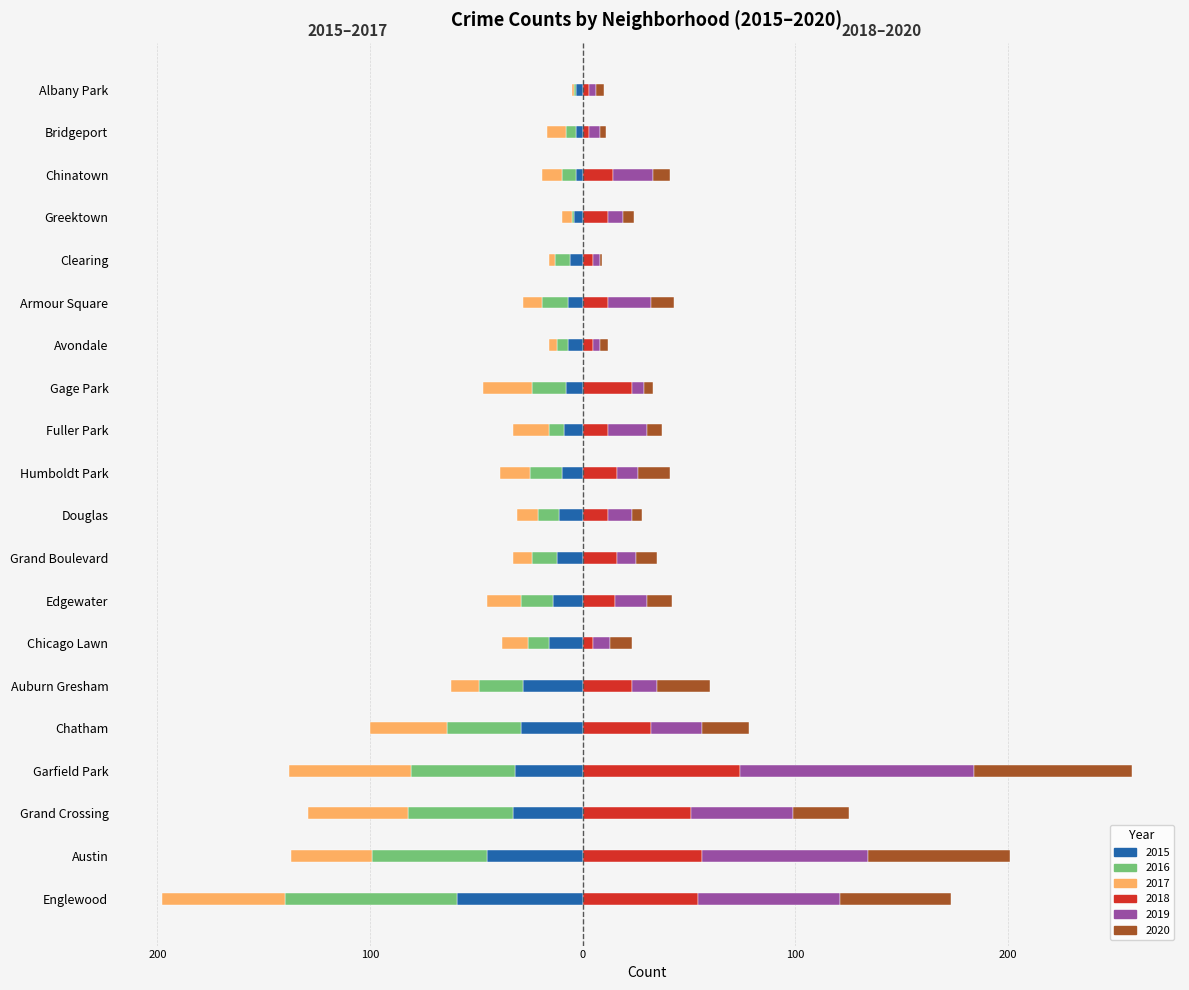

Which series has the largest total across all categories?

2019